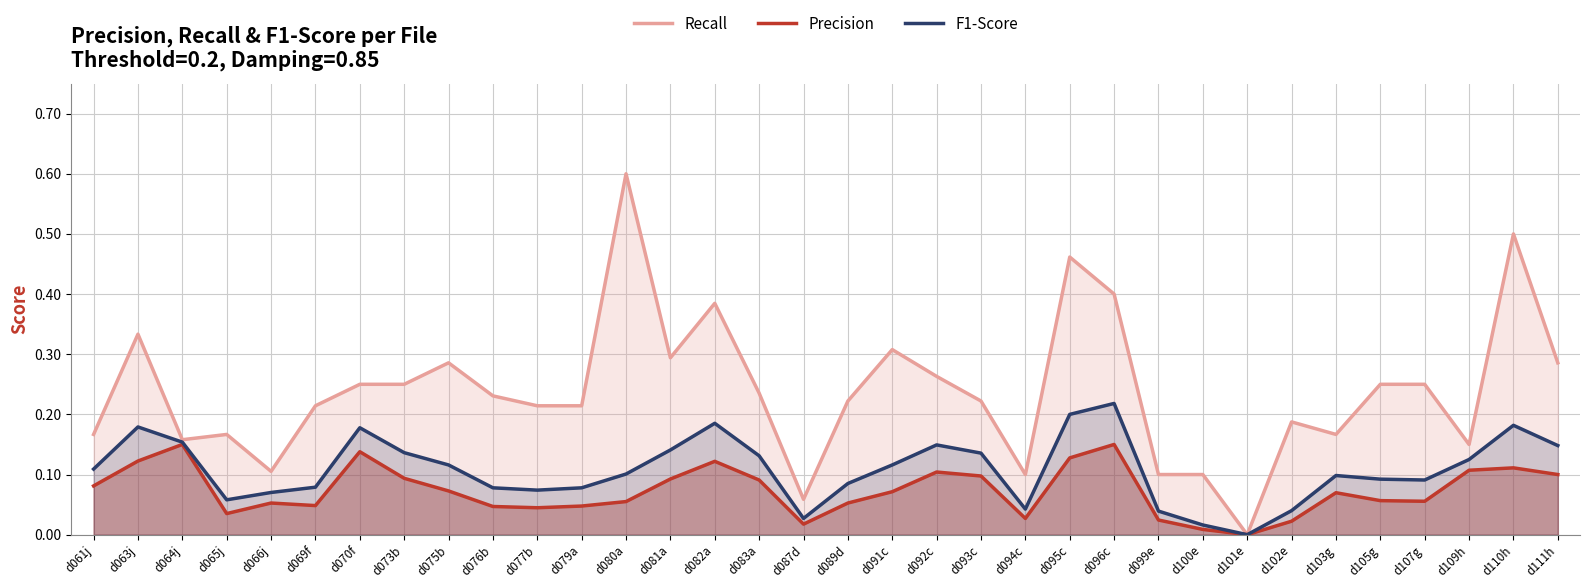

What is the label of the 9th point from the left?

d075b